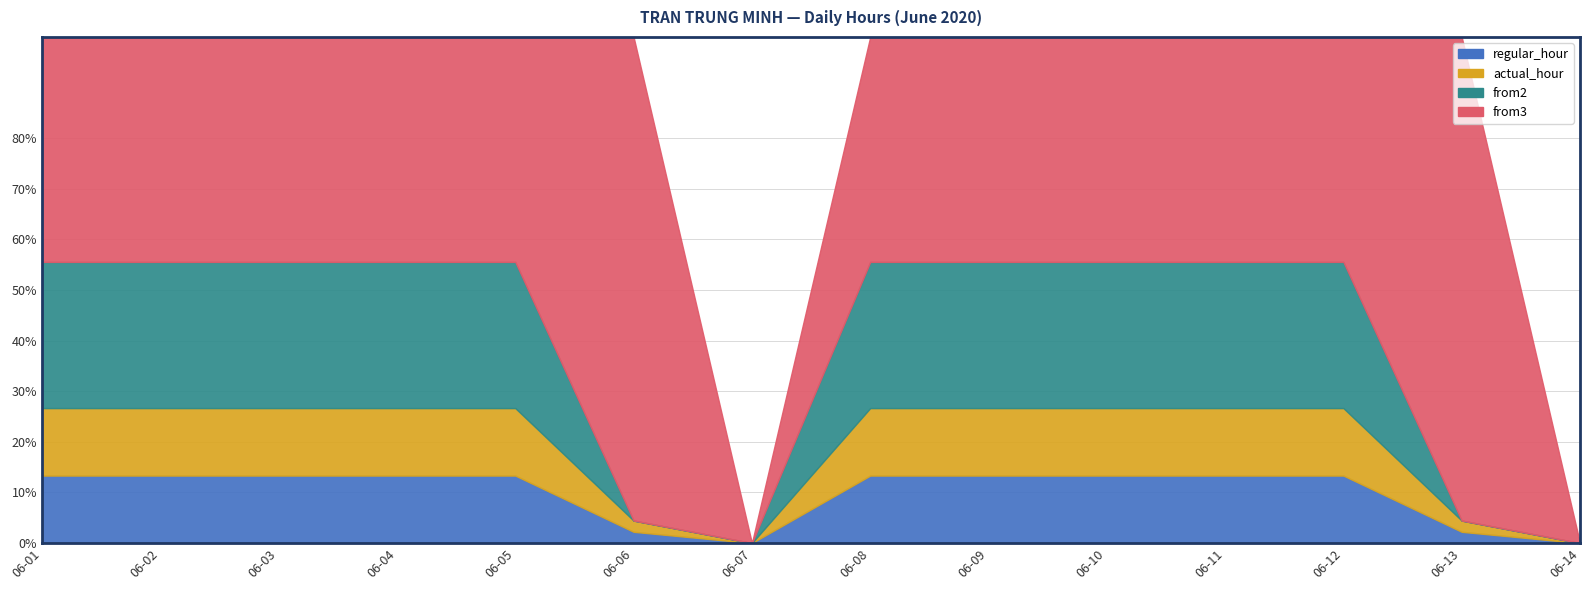

What is the sum of all actual_hour values?

137.8